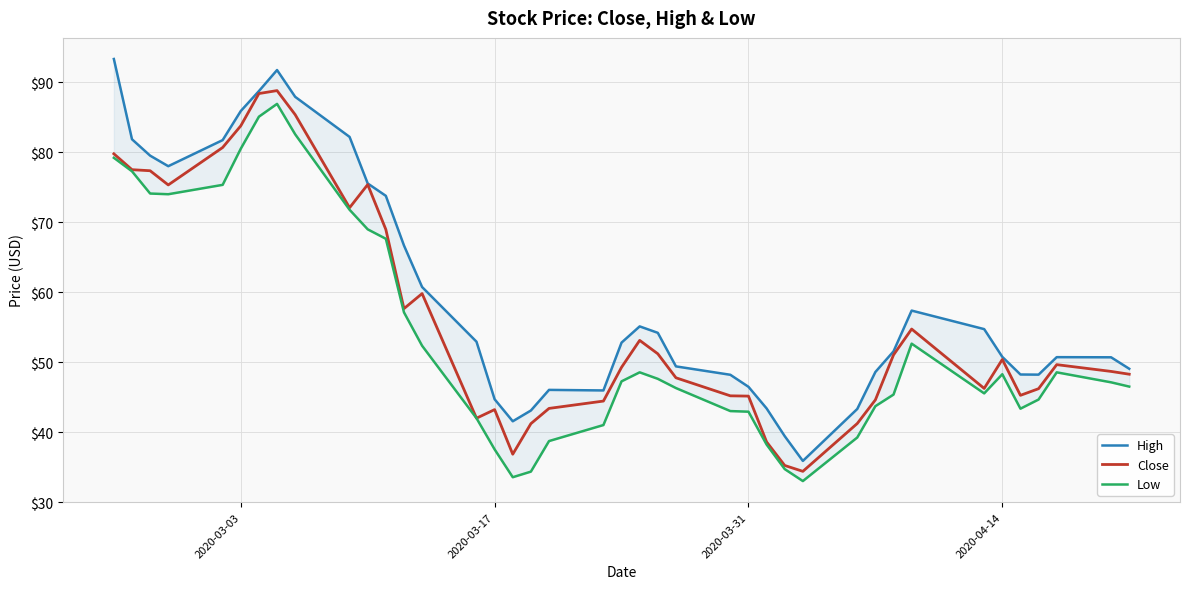

What are all the series names shown in the legend?

High, Close, Low